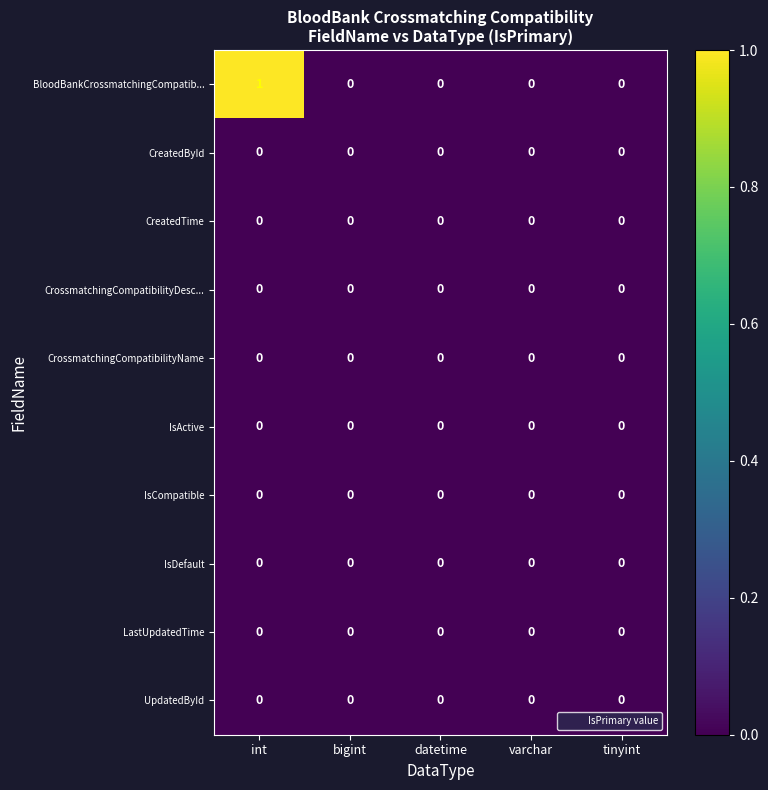

Which label corresponds to the largest value in the chart?

int